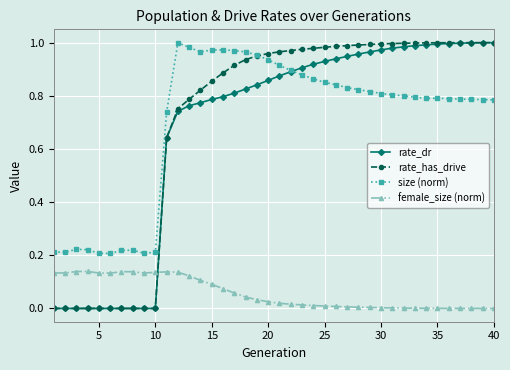

True or false: size (norm) and female_size (norm) intersect in this chart.

False